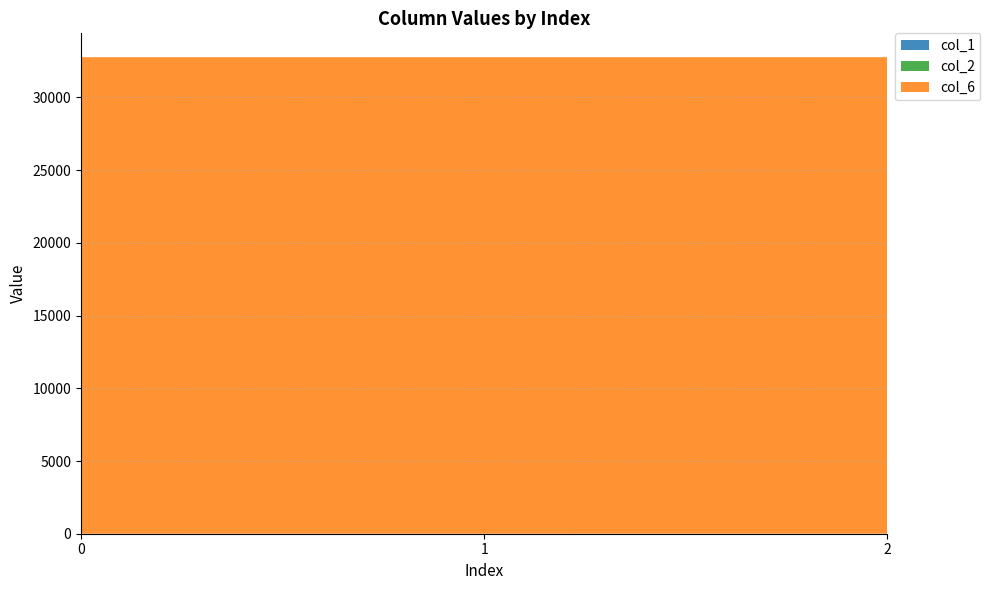

Reading right to left, extract all data points from this chart.

col_1: 2	1	0
col_2: 0	0	0
col_6: 32767	32767	32767